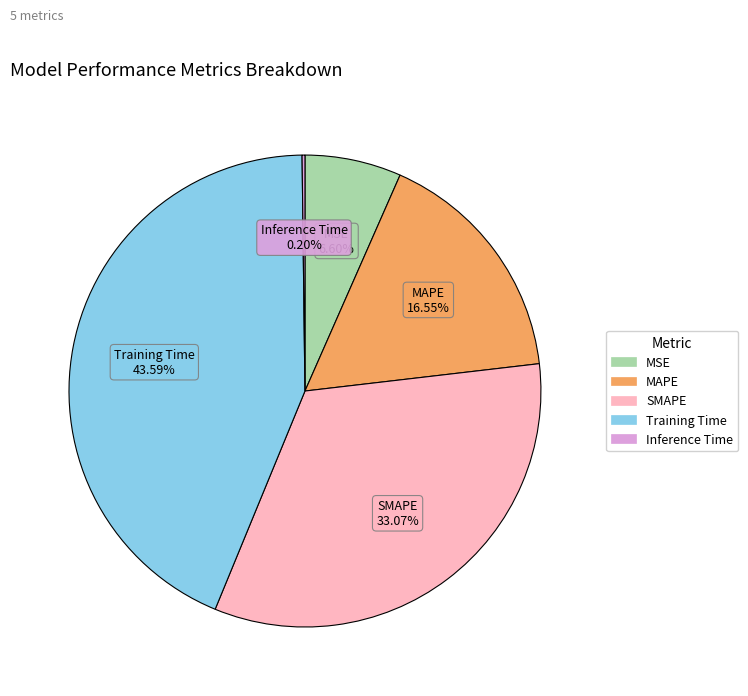

To the nearest percent, what is the combined percentage of MSE and SMAPE?

40%